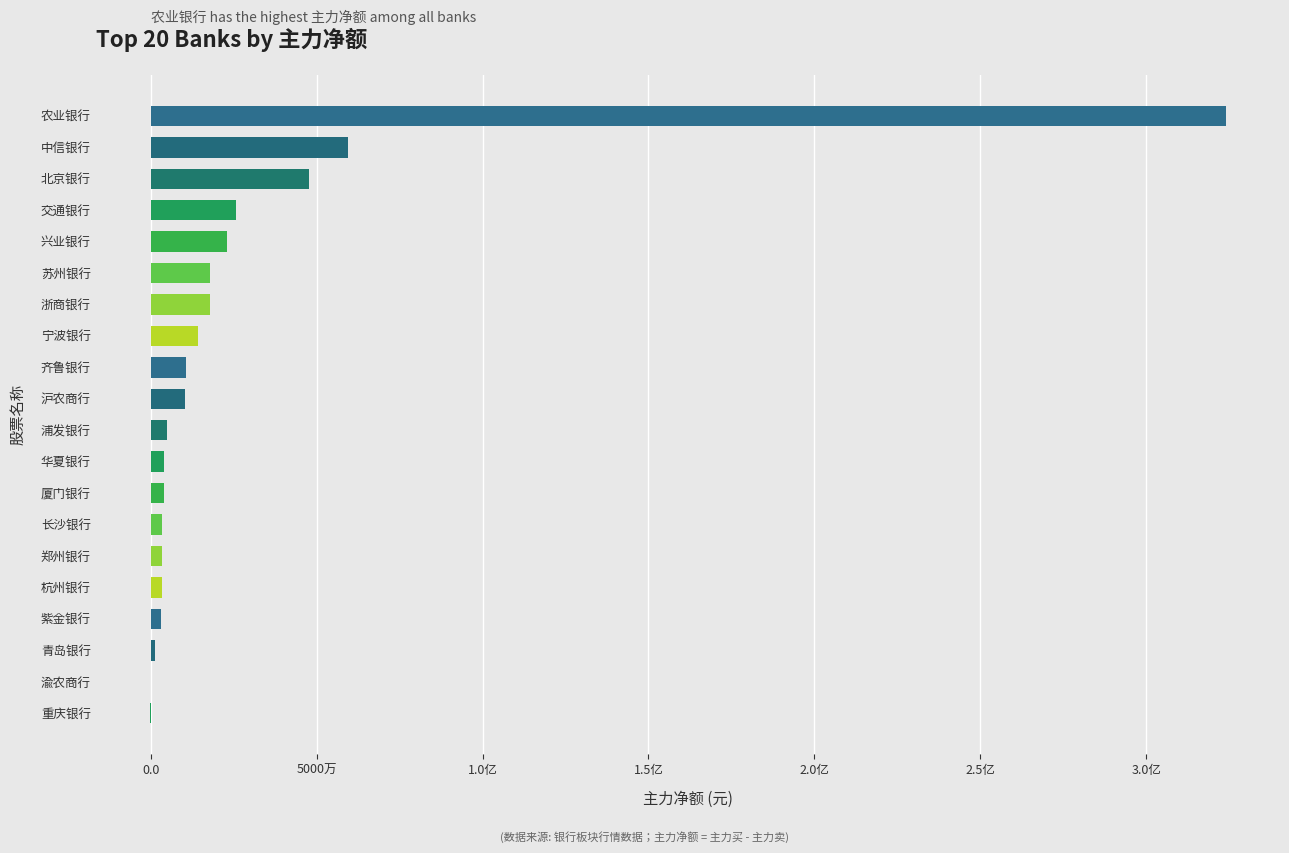

Are the bars horizontal?

Yes